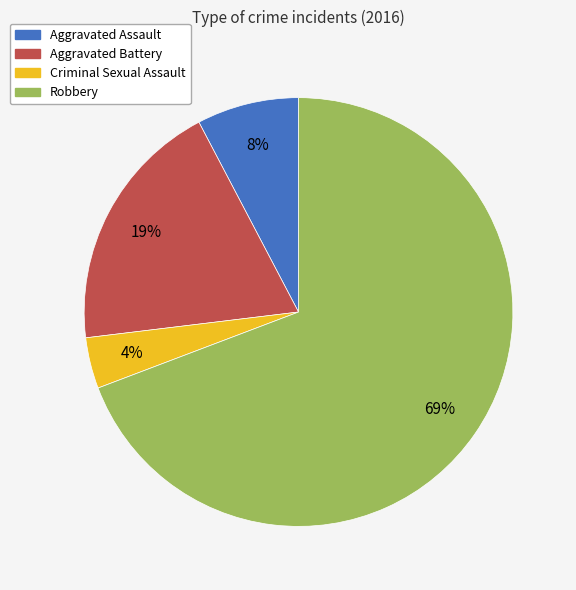

Which has a higher value, Aggravated Battery or Robbery?

Robbery